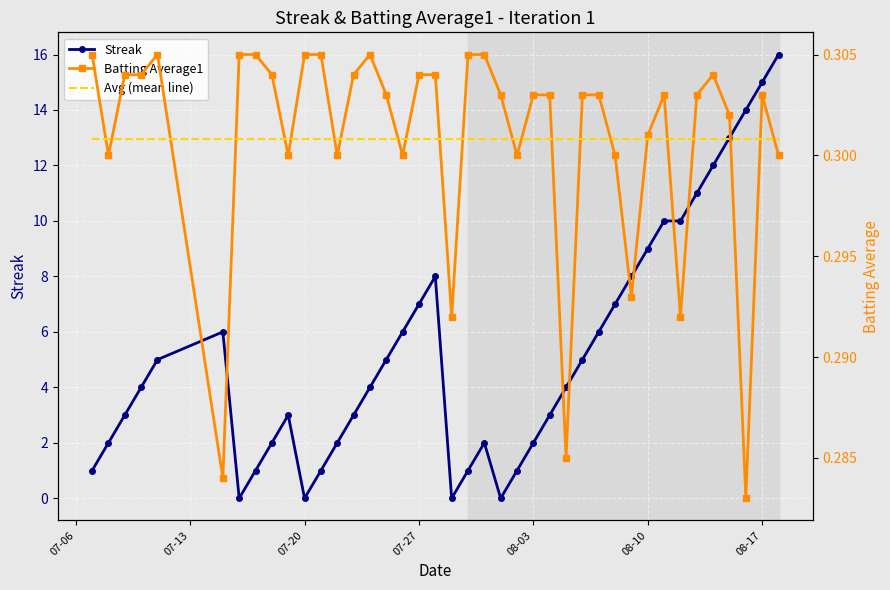

How many lines are shown in the chart?

3